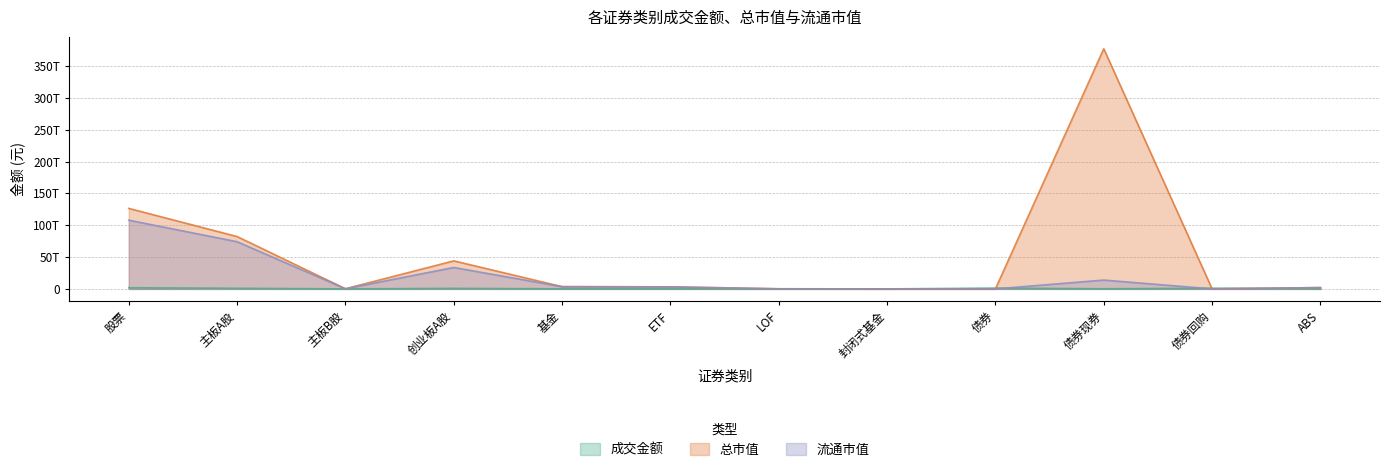

Reading right to left, list all the values displayed in this chart.

成交金额: 2984755521.5	1052824184905.4	173866741858.0	1229675682284.9	7343820.0	2716268648.7	108033025707.7	111305760426.9	840230438653.4	298501169.6	972773848567.9	1813302788390.8
总市值: 2068353451764.8	0.0	377102331760735.0	0.0	8026609044.6	157521277282.4	3202338134368.3	3537541966309.2	44021247707642.7	223404112535.2	82201596449254.8	126446248269432.8
流通市值: 2068353451764.8	0.0	13866291330133.9	0.0	8026609044.6	157521277282.4	3202338134368.3	3457533461314.8	33621080948327.8	222685081070.0	74082737277746.7	107926503307144.5